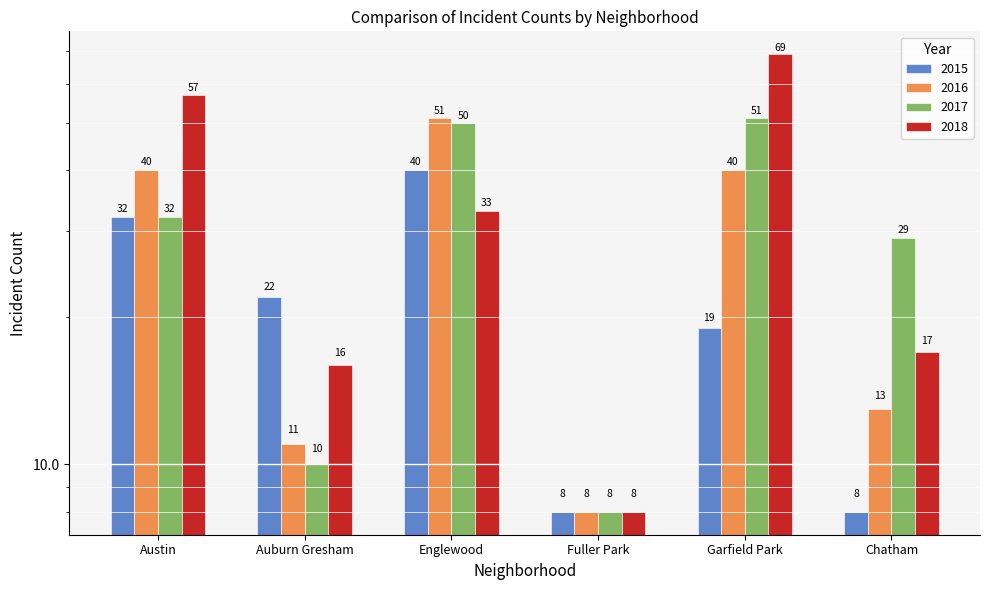

At how many categories does at least one series exceed 66?

1